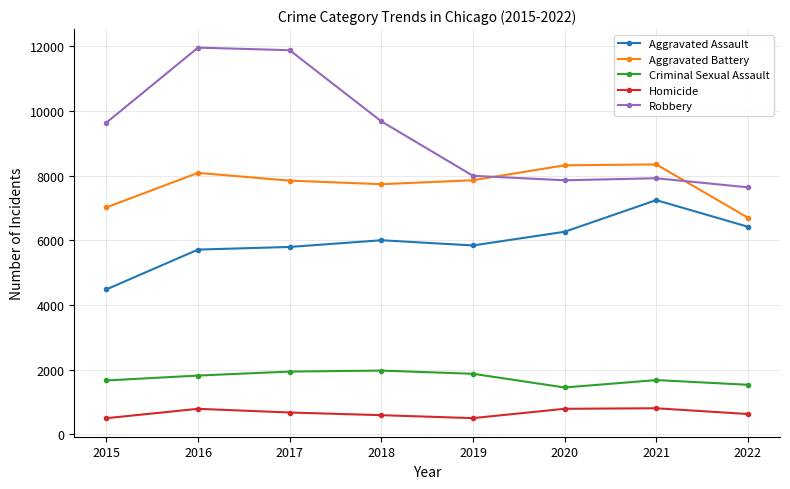

List the series in order of their peak value, highest first.

Robbery, Aggravated Battery, Aggravated Assault, Criminal Sexual Assault, Homicide